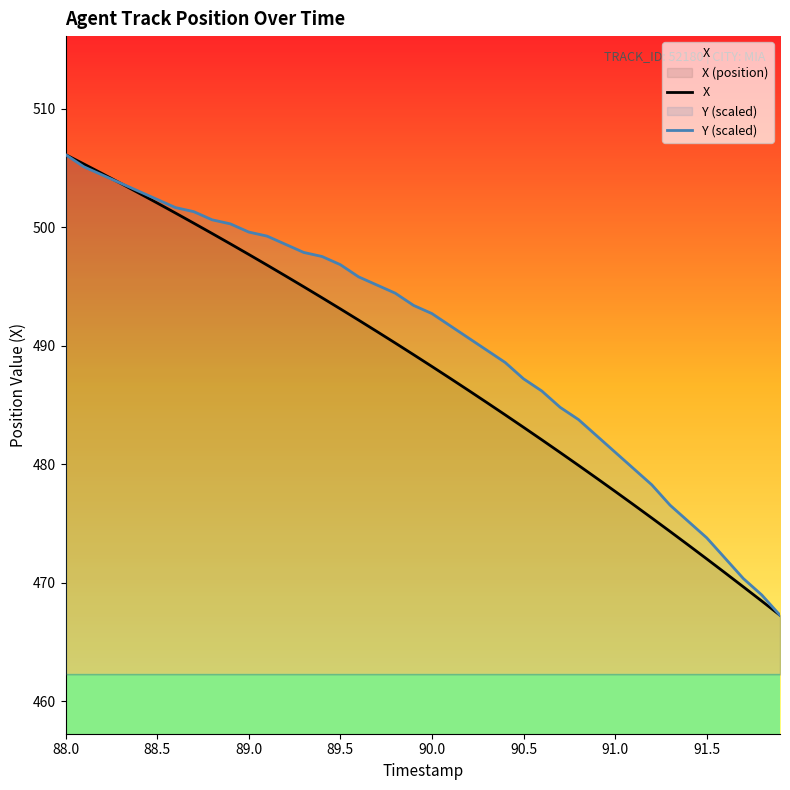

What is the difference between the maximum and minimum values in the X series?

38.9